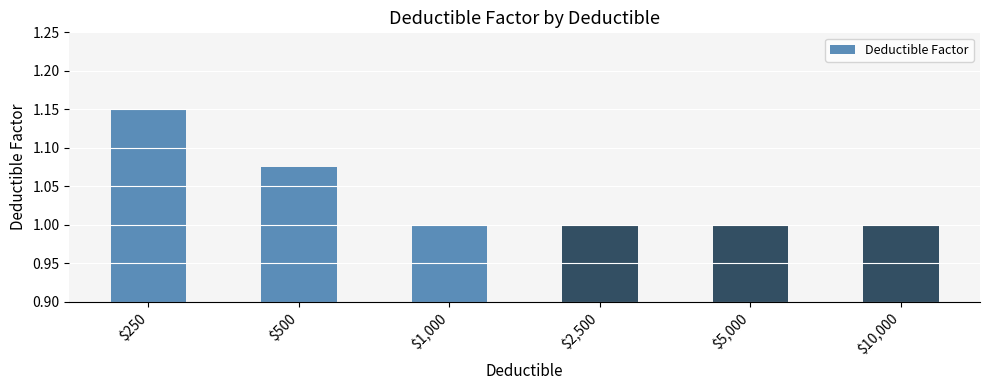

What is the smallest value displayed?

1.0